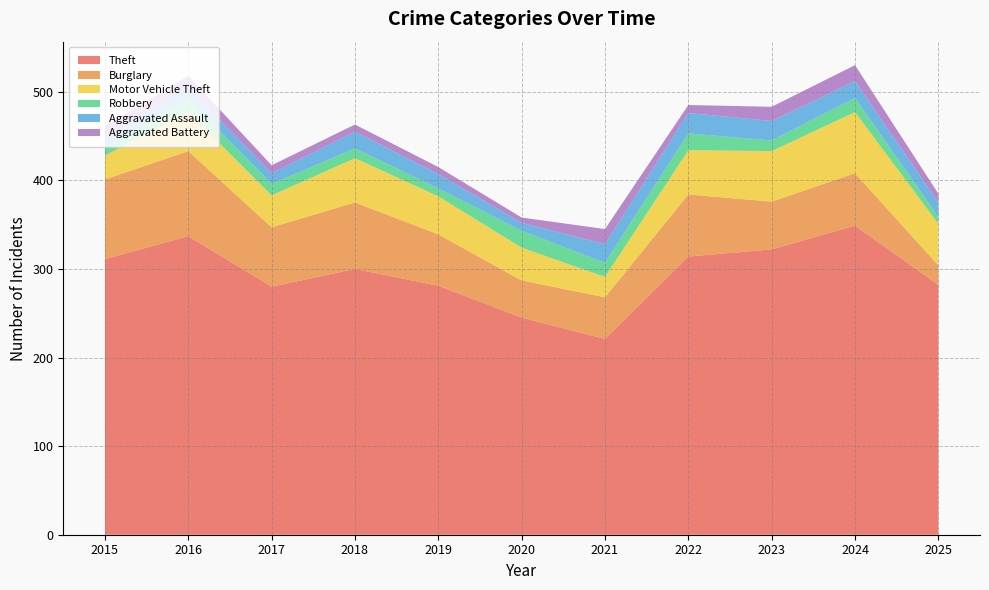

Reading left to right, what are all the values shown in this chart?

Theft: 2015=311	2016=337	2017=280	2018=300	2019=281	2020=245	2021=221	2022=314	2023=322	2024=349	2025=282
Burglary: 2015=90	2016=96	2017=67	2018=75	2019=58	2020=42	2021=47	2022=70	2023=54	2024=59	2025=22
Motor Vehicle Theft: 2015=27	2016=44	2017=36	2018=50	2019=43	2020=37	2021=23	2022=50	2023=57	2024=69	2025=47
Robbery: 2015=8	2016=15	2017=13	2018=11	2019=9	2020=19	2021=16	2022=19	2023=12	2024=16	2025=8
Aggravated Assault: 2015=12	2016=13	2017=12	2018=19	2019=16	2020=9	2021=21	2022=23	2023=22	2024=19	2025=16
Aggravated Battery: 2015=13	2016=13	2017=9	2018=8	2019=8	2020=6	2021=17	2022=9	2023=16	2024=18	2025=10